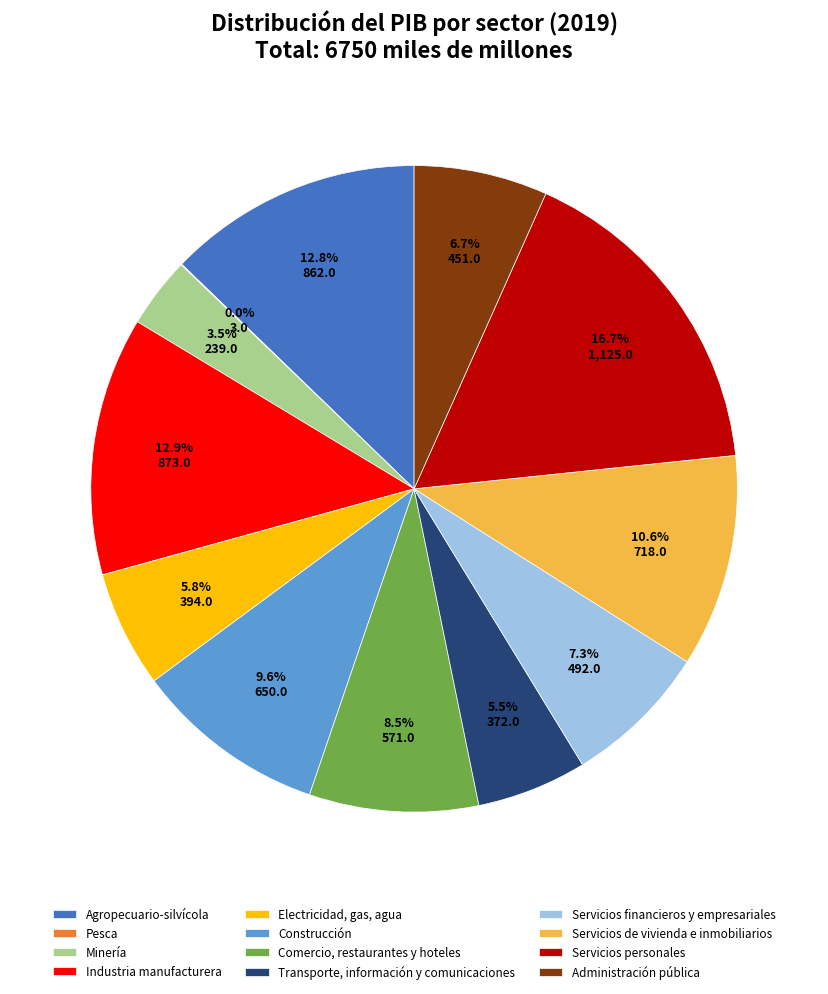

What portion of the pie excludes Servicios financieros y empresariales?

92.7%